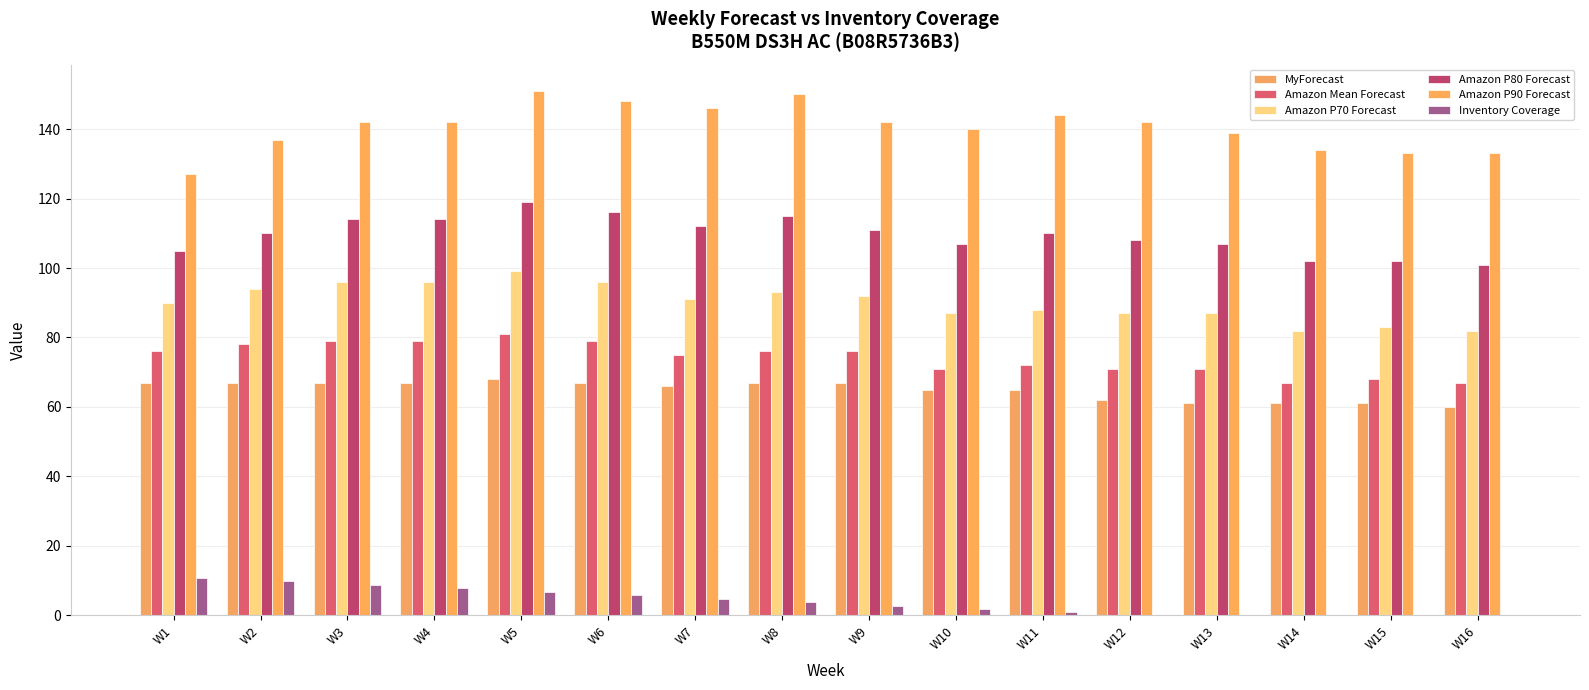

Where does the Inventory Coverage series first go above 3?

W1